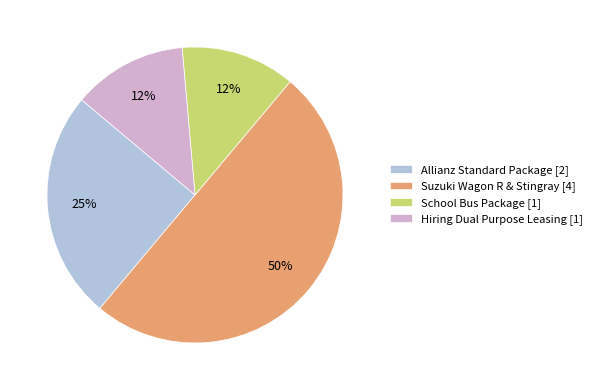

How many segments does this pie chart have?

4